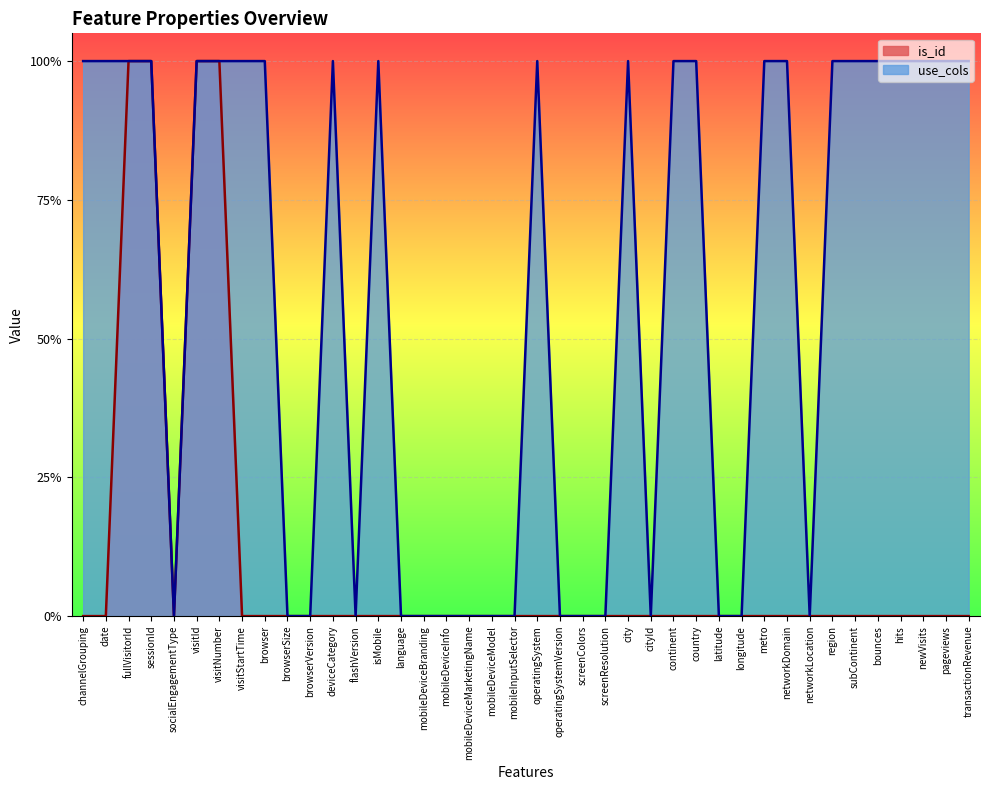

Reading right to left, what are all the values shown in this chart?

is_id: 0	0	0	0	0	0	0	0	0	0	0	0	0	0	0	0	0	0	0	0	0	0	0	0	0	0	0	0	0	0	0	0	0	1	1	0	1	1	0	0
use_cols: 1	1	1	1	1	1	1	0	1	1	0	0	1	1	0	1	0	0	0	1	0	0	0	0	0	0	1	0	1	0	0	1	1	1	1	0	1	1	1	1